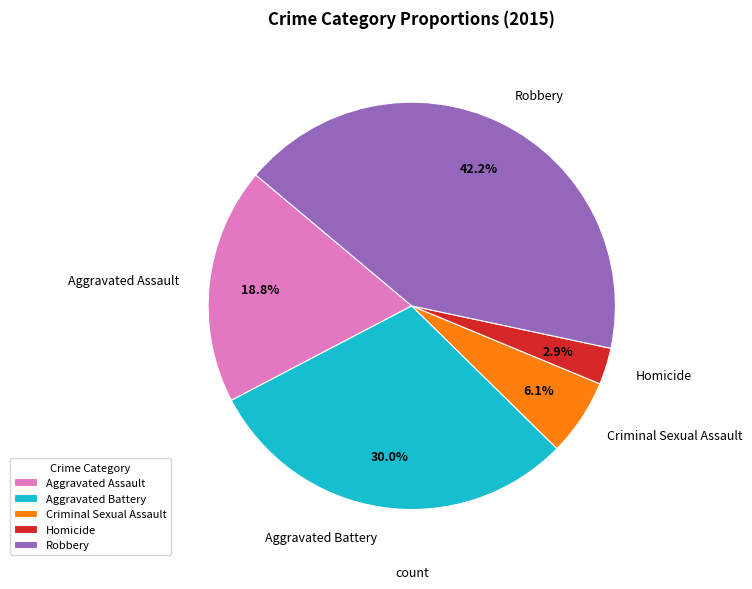

Which has a higher value, Robbery or Criminal Sexual Assault?

Robbery